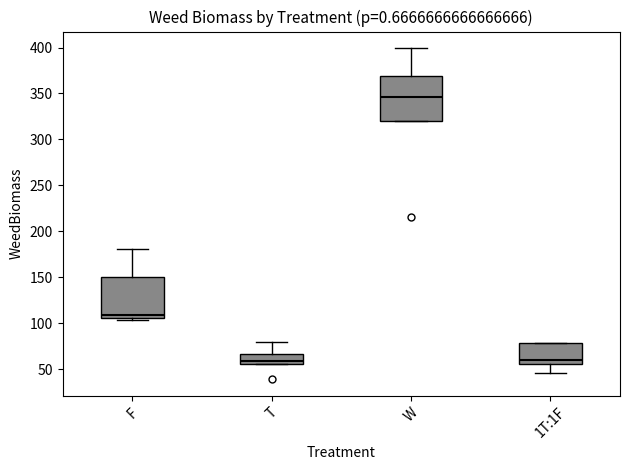

Reading left to right, transcribe this box plot: for each box, give where its median line is, the range the box spans, and where its two whiskers end, as read against the y-axis. The values are not printed on the chart, so give them approximately, as read against the axis.

F: median 110, box 105 to 150, whiskers 105 (just below the box's lower edge) to 180
T: median 60, box 55 to 65, whiskers 55 to 80
W: median 345, box 320 to 370, whiskers 320 to 400
1T:1F: median 60, box 55 to 80, whiskers 45 to 80